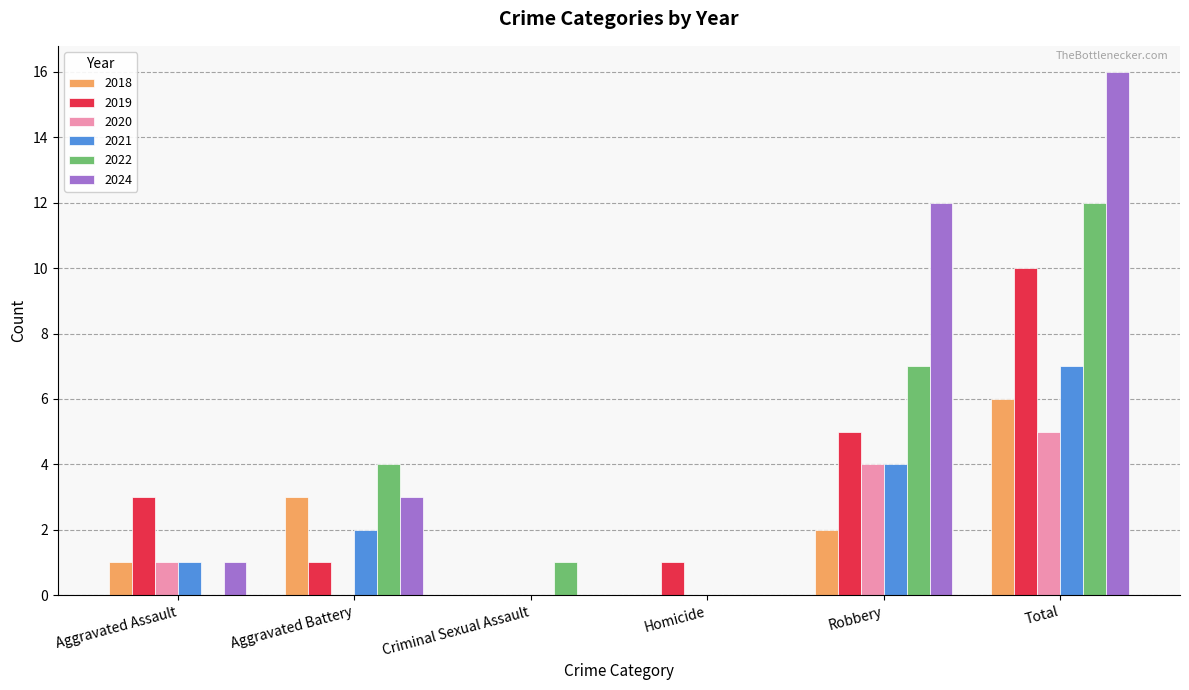

Which series has the largest total across all categories?

2024